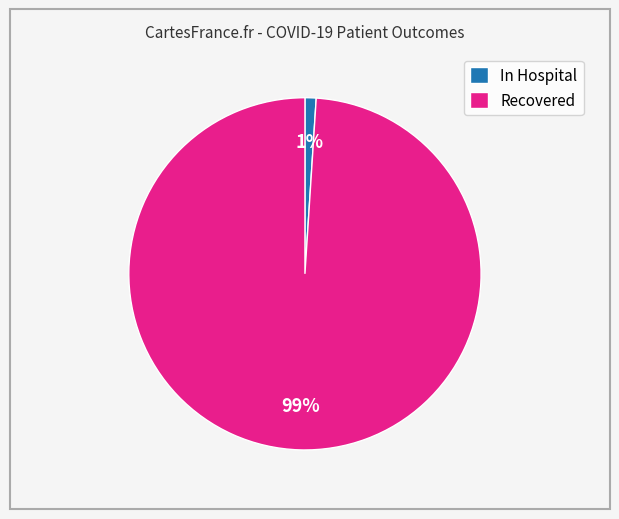

Rank the categories by value from lowest to highest.

In Hospital, Recovered